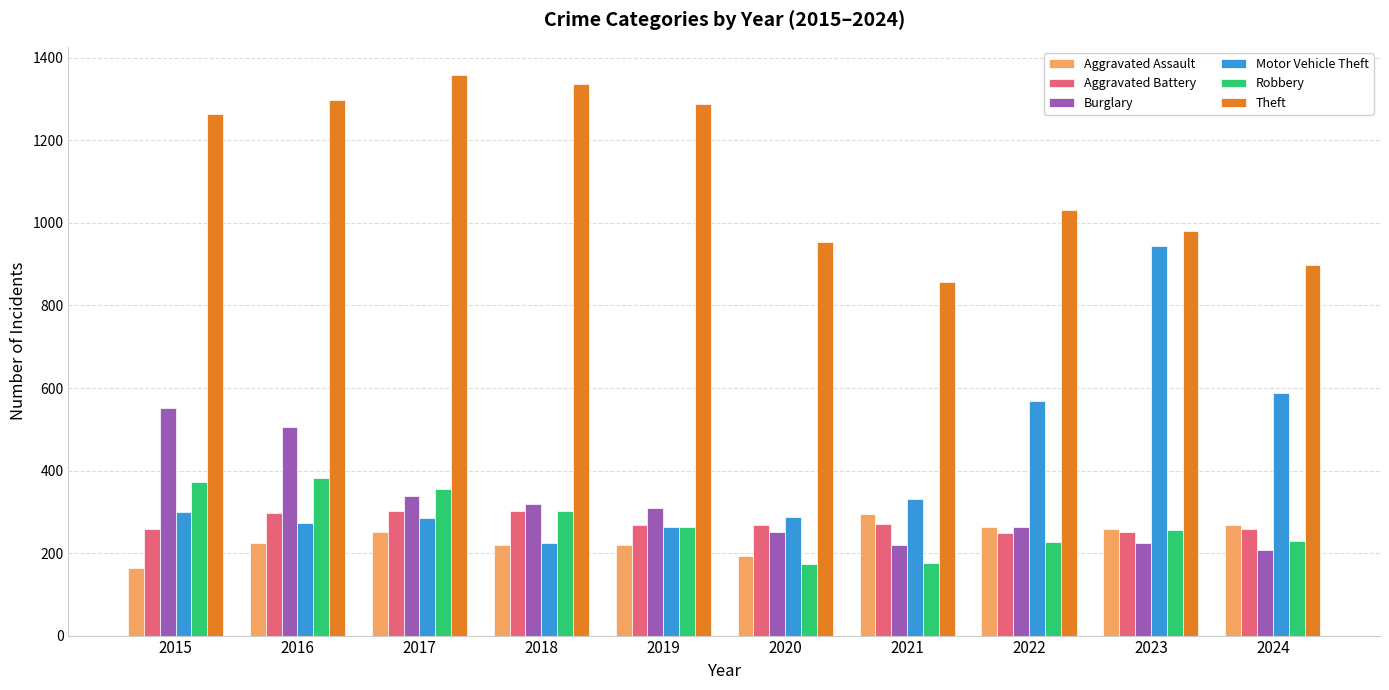

What is the difference between the Aggravated Assault values at 2018 and 2020?

28